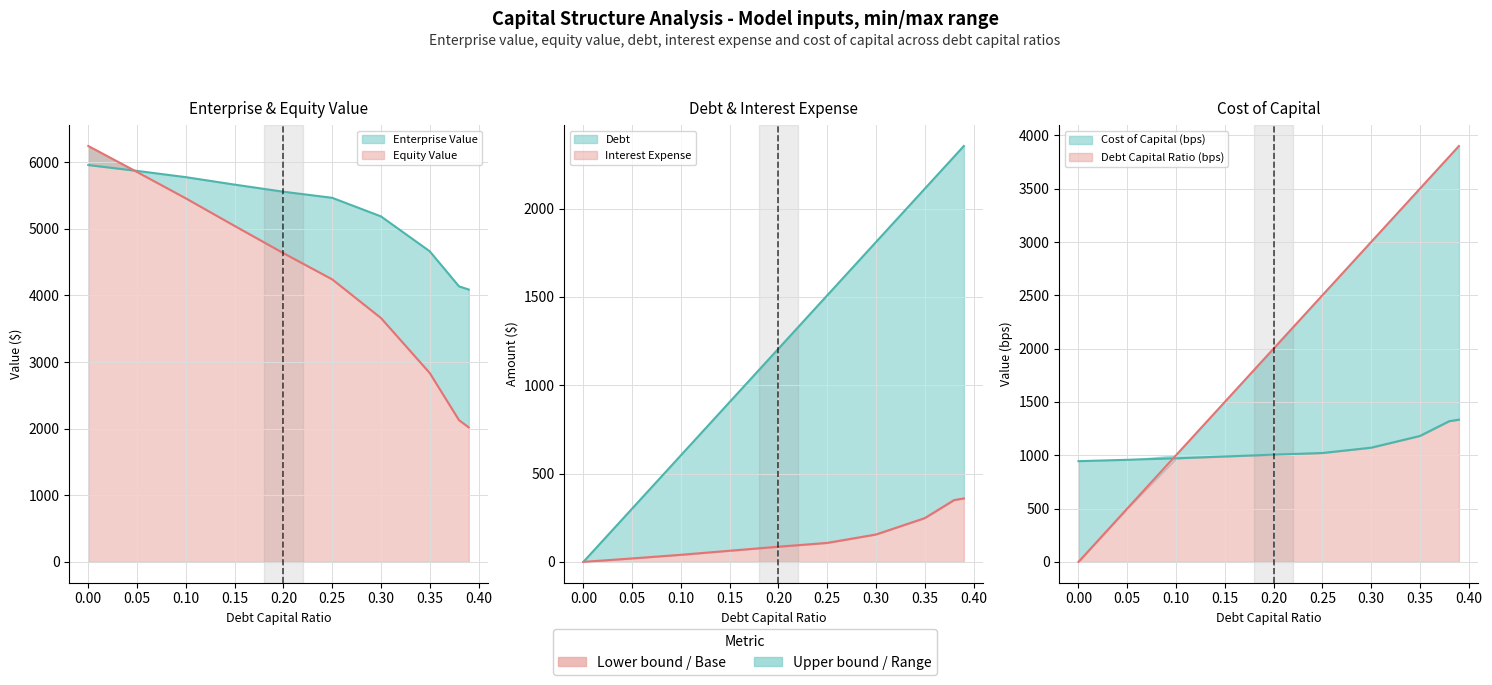

True or false: debt_capital has a value of 868.5 at 0.0.

False